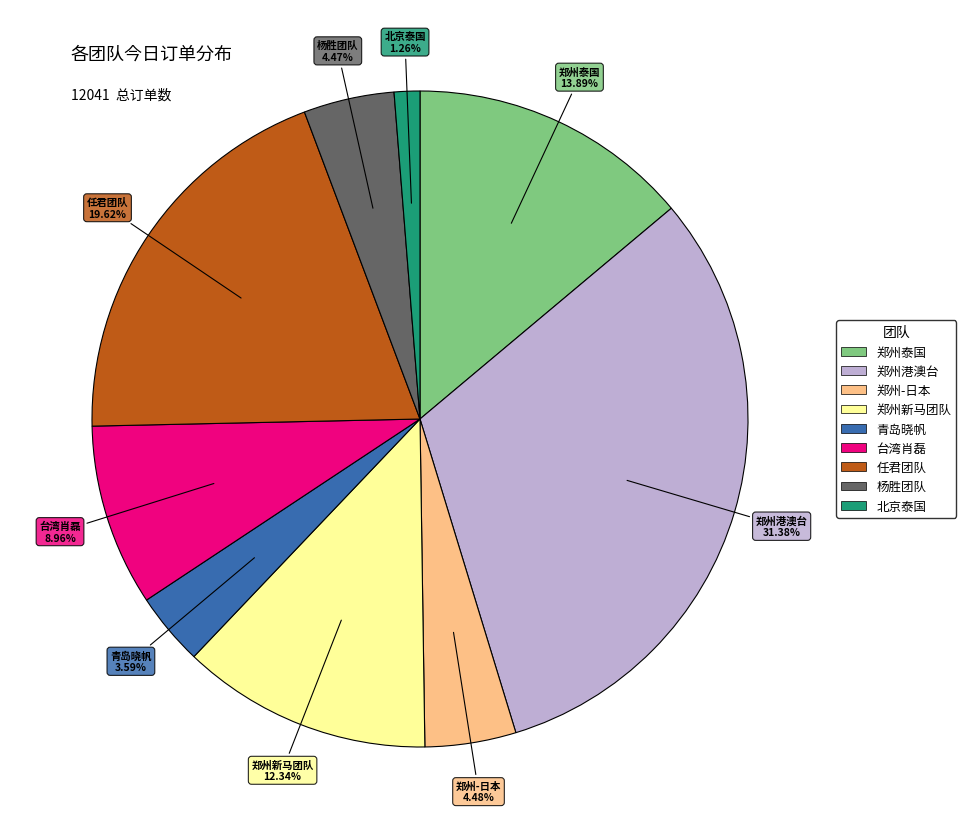

Does any single category account for the majority?

No